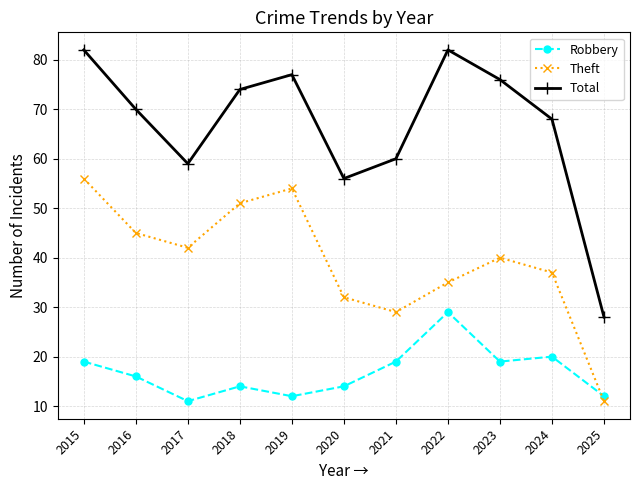

Reading right to left, what are all the values shown in this chart?

Robbery: 2025=12	2024=20	2023=19	2022=29	2021=19	2020=14	2019=12	2018=14	2017=11	2016=16	2015=19
Theft: 2025=11	2024=37	2023=40	2022=35	2021=29	2020=32	2019=54	2018=51	2017=42	2016=45	2015=56
Total: 2025=28	2024=68	2023=76	2022=82	2021=60	2020=56	2019=77	2018=74	2017=59	2016=70	2015=82